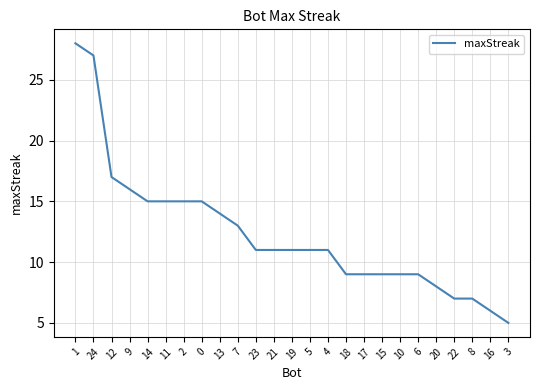

What is the greatest value displayed?

28